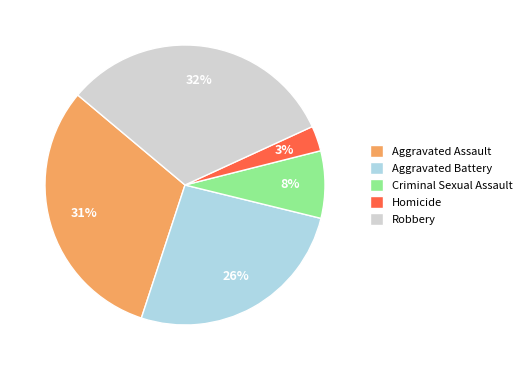

Do Criminal Sexual Assault and Aggravated Battery together represent more than half of the pie?

No